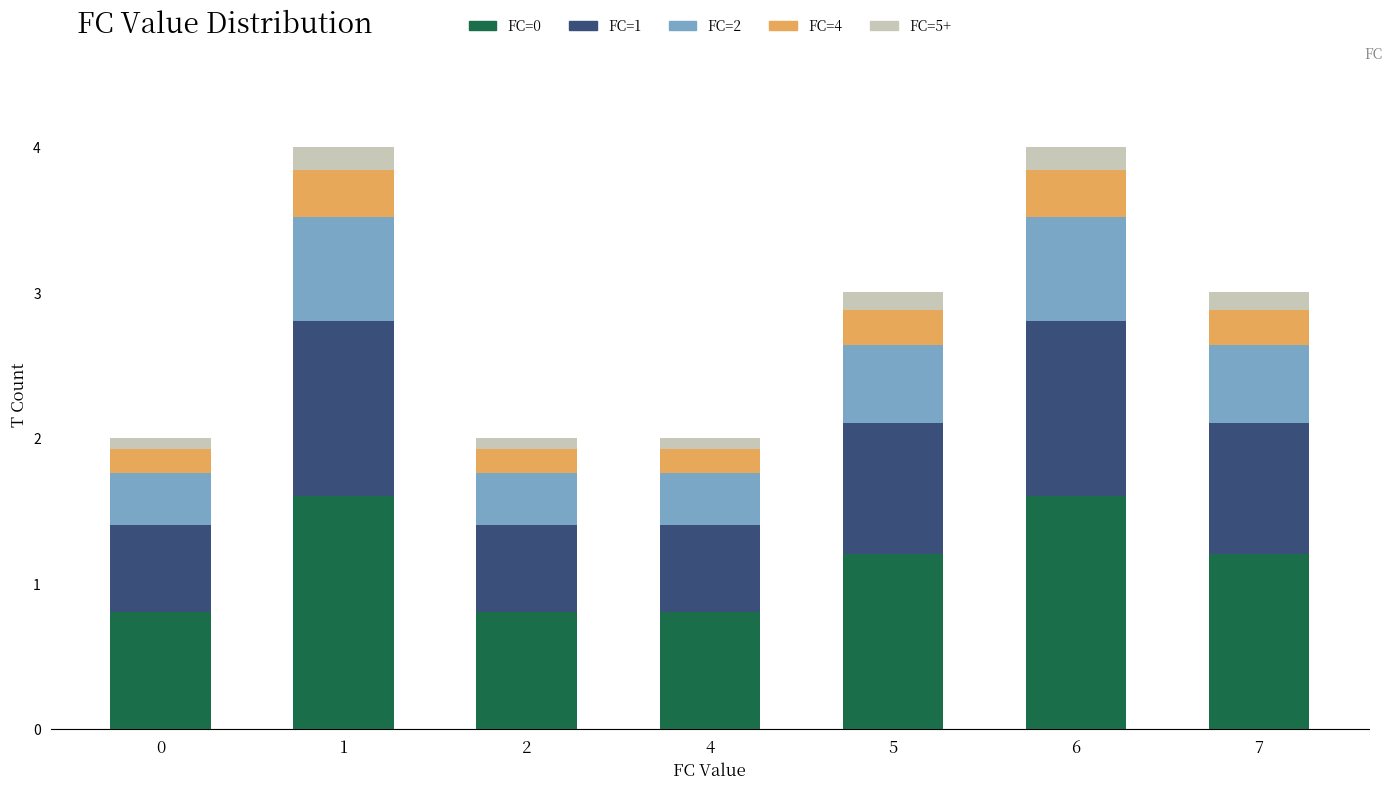

What is the total value across all series at 4?

2.0